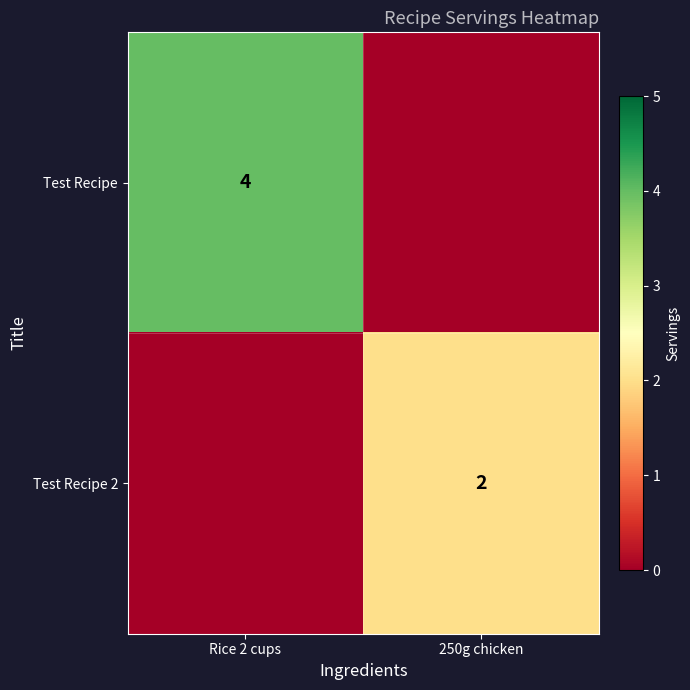

The value of Test Recipe 2 at 250g chicken is 2. True or false?

True